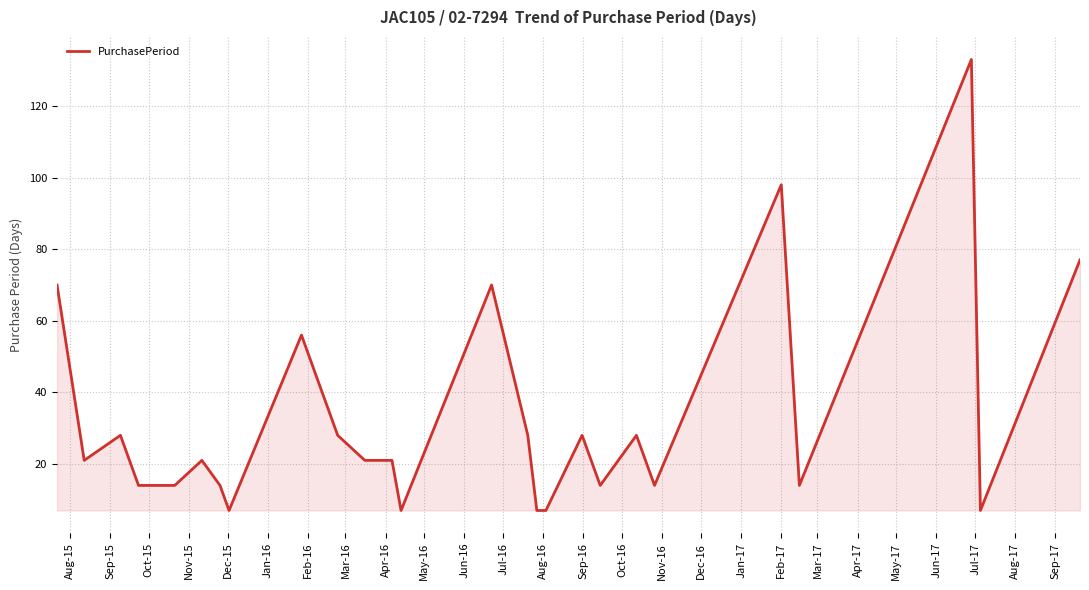

How many series are shown in this chart?

1